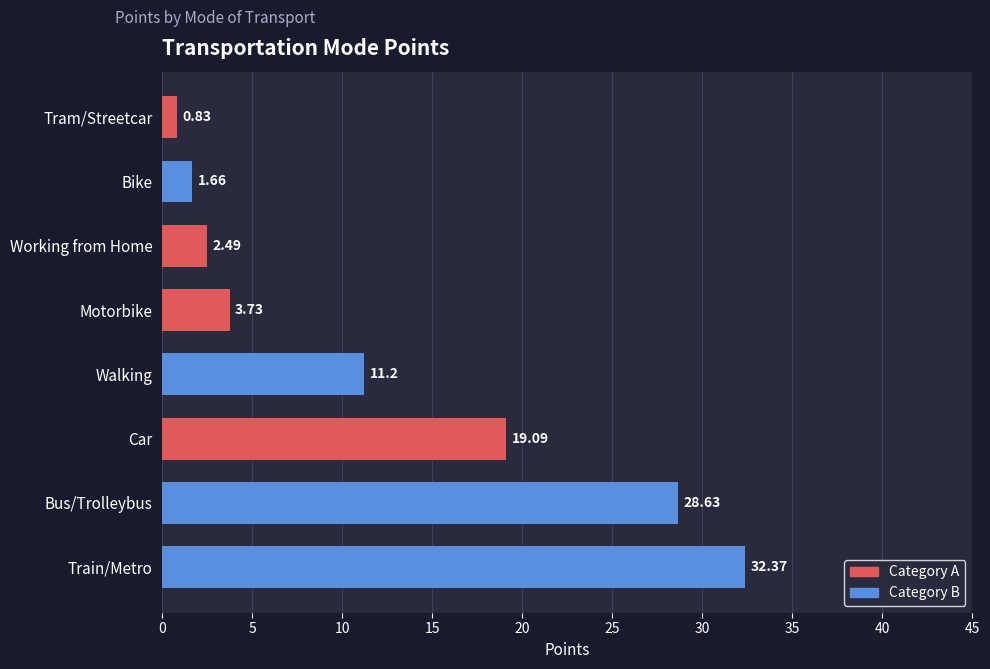

List the labels in order of value, largest first.

Train/Metro, Bus/Trolleybus, Car, Walking, Motorbike, Working from Home, Bike, Tram/Streetcar